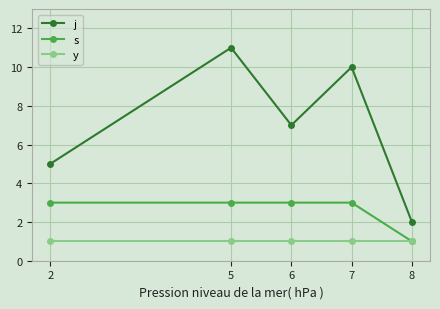

Does the chart have visible grid lines?

Yes